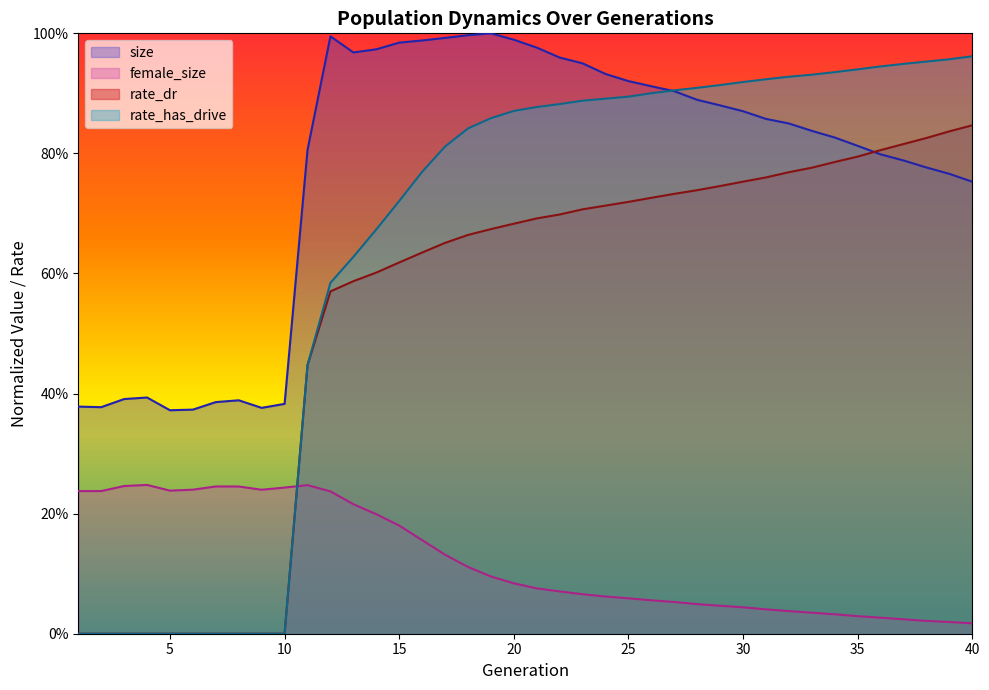

List the series in order of their overall mean, highest first.

size, rate_has_drive, rate_dr, female_size